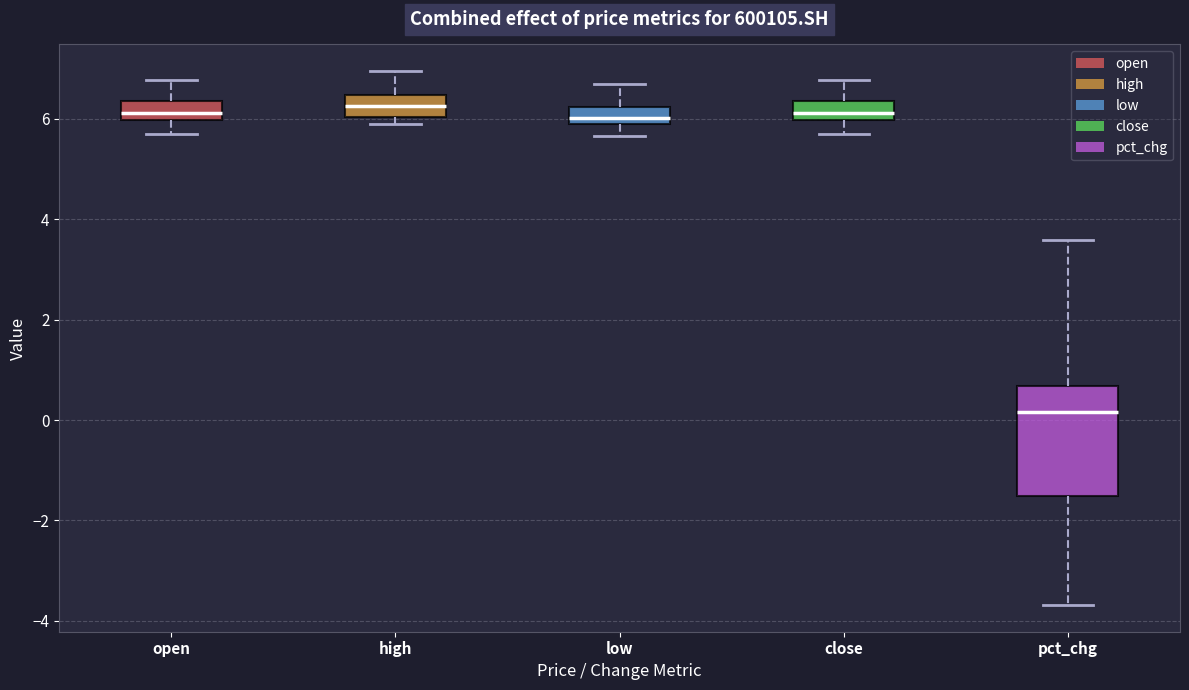

Reading left to right, read every box against the y-axis: the position of its median line, the range the box covers, and the ends of its whiskers. The values are not printed on the chart, so give them approximately, as read against the axis.

open: median 6.2, box 6.0 to 6.4, whiskers 5.6 to 6.8
high: median 6.2, box 6.0 to 6.4, whiskers 5.8 to 7.0
low: median 6.0, box 5.8 to 6.2, whiskers 5.6 to 6.8
close: median 6.2, box 6.0 to 6.4, whiskers 5.6 to 6.8
pct_chg: median 0.2, box -1.6 to 0.6, whiskers -3.6 to 3.6